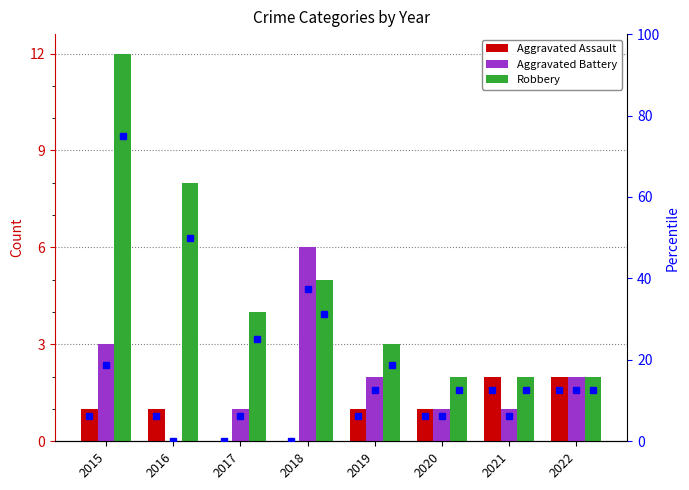

List the series in order of their peak value, lowest first.

Aggravated Assault, Aggravated Battery, Robbery, Aggravated Assault pct, Aggravated Battery pct, Robbery pct